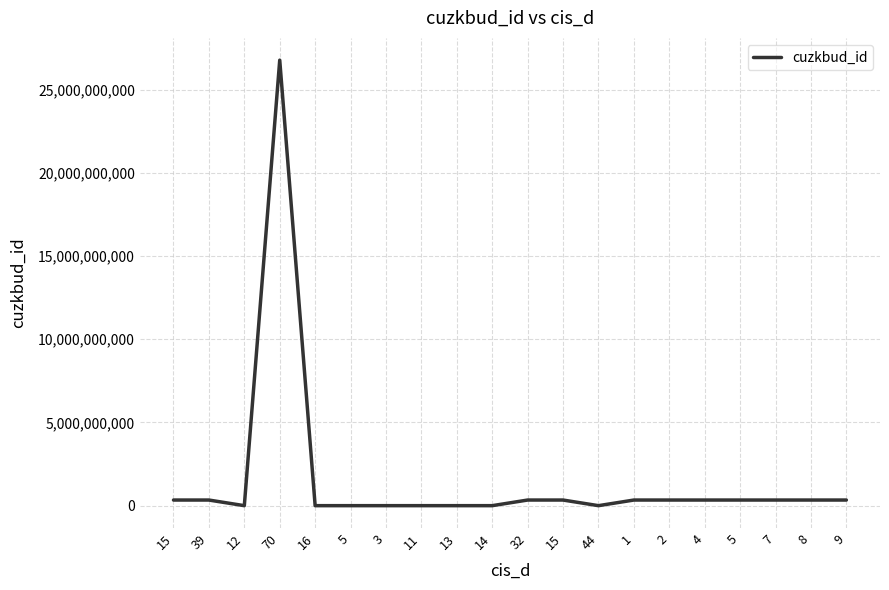

Is this an area chart (filled region under the line)?

No